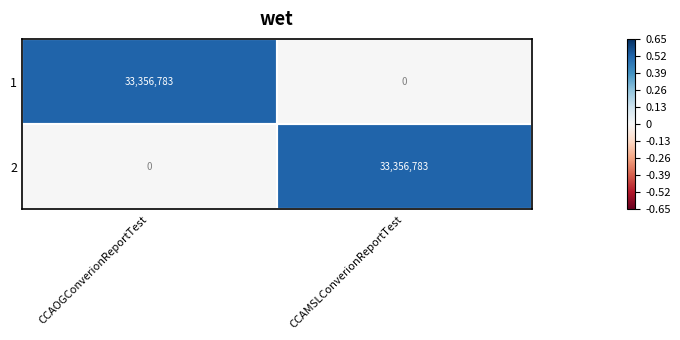

True or false: 2 has a value of 8720636 at CCAMSLConverionReportTest.

False